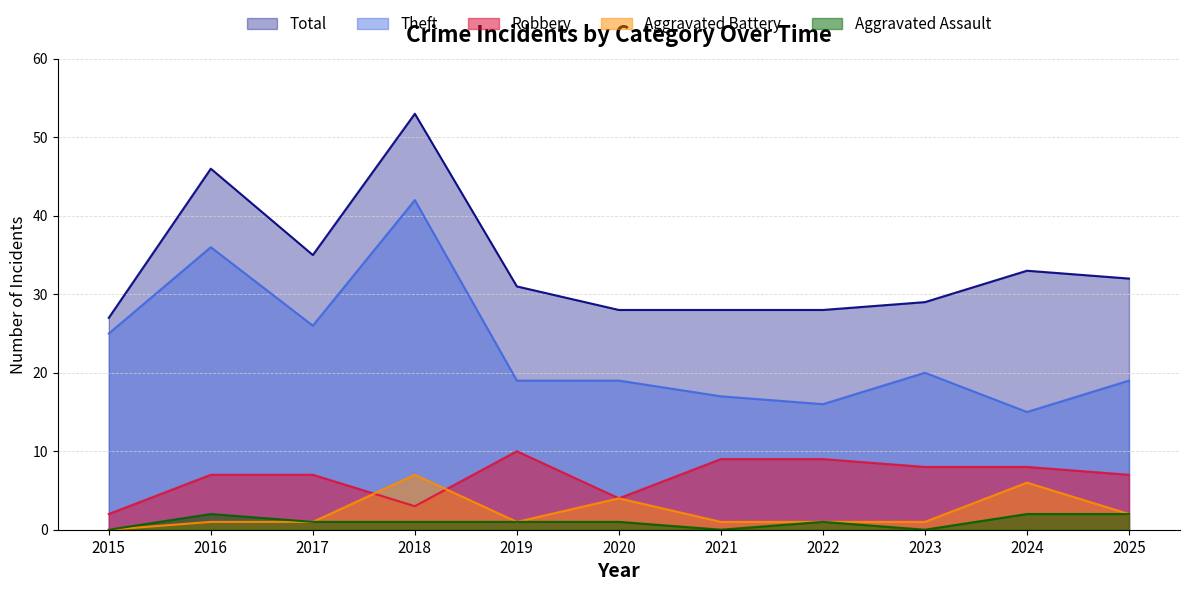

What is the average value of the Aggravated Assault series?

1